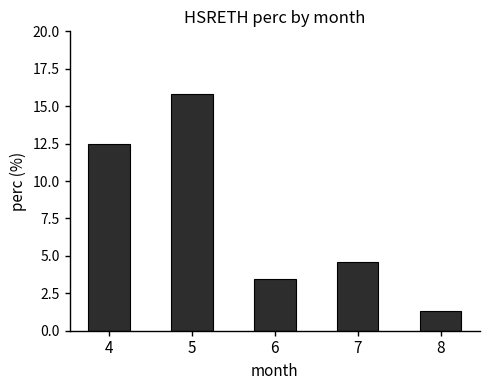

List the labels in order of value, smallest first.

8, 6, 7, 4, 5